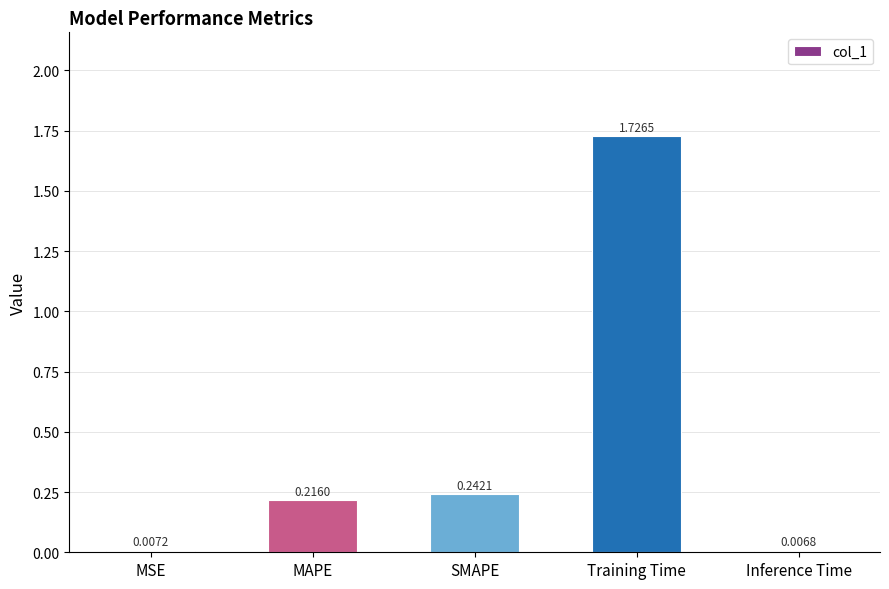

Rank the categories by value from highest to lowest.

Training Time, SMAPE, MAPE, MSE, Inference Time